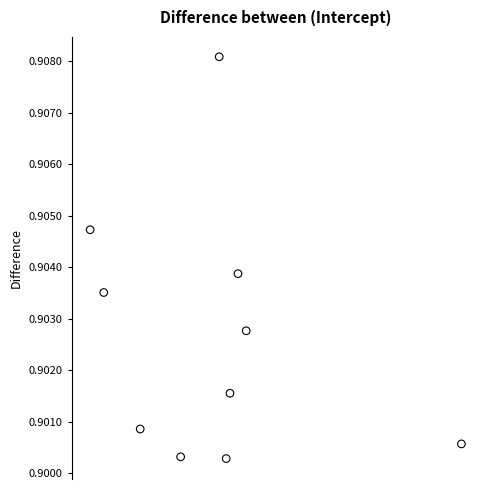

Count the number of points in this scatter plot.

10